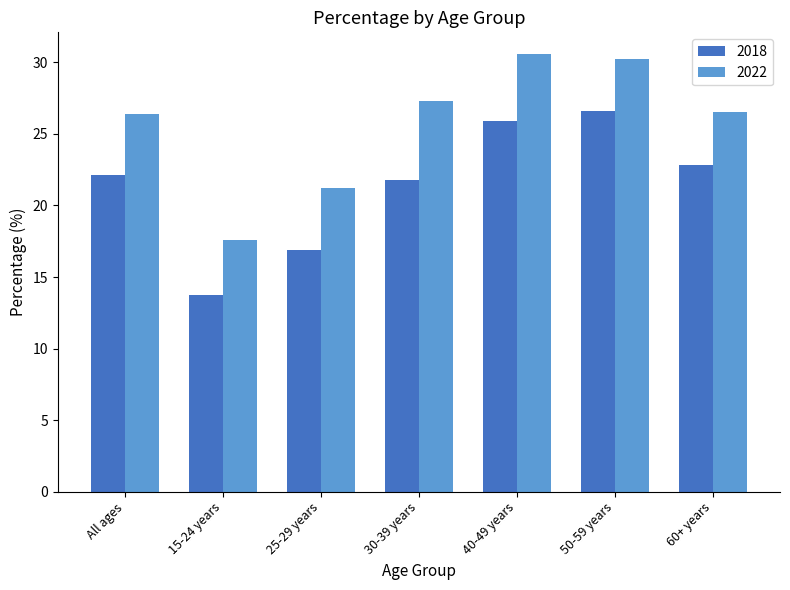

What is the sum of the 2022 values at 15-24 years and 50-59 years?

47.8